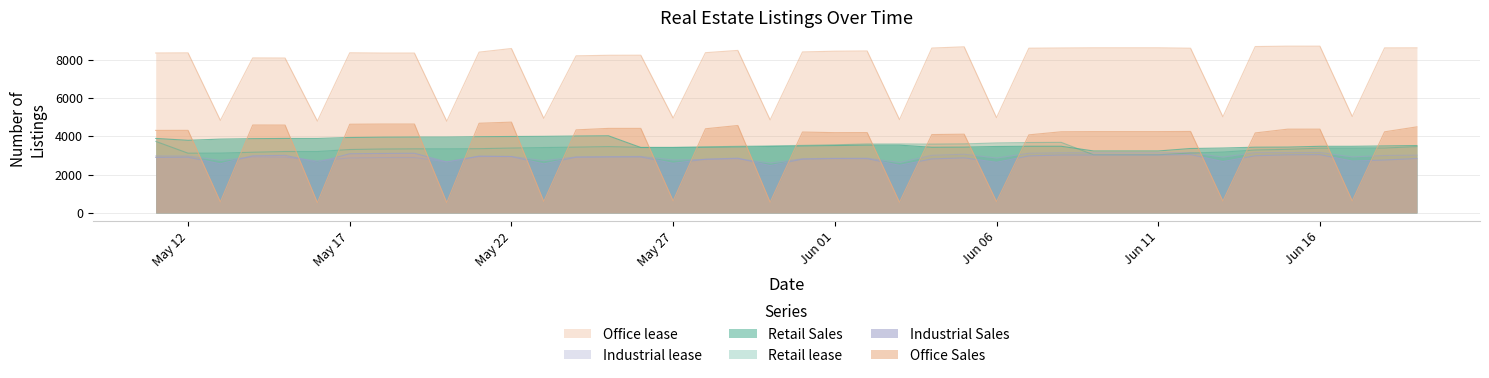

What are all the series names shown in the legend?

Retail Sales, Retail lease, Office Sales, Office lease, Industrial Sales, Industrial lease